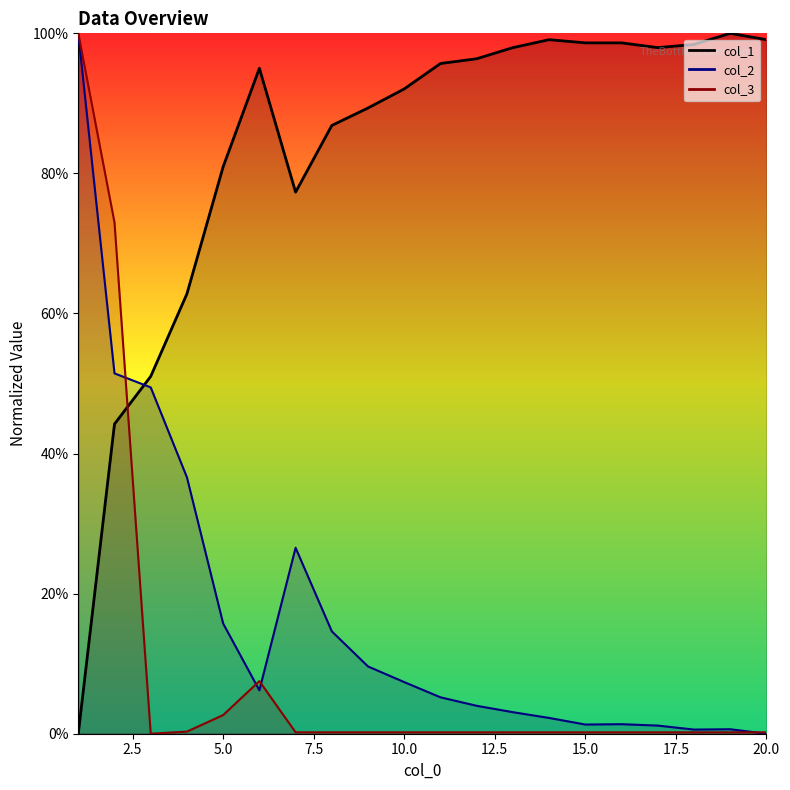

True or false: col_2 and col_1 intersect in this chart.

True